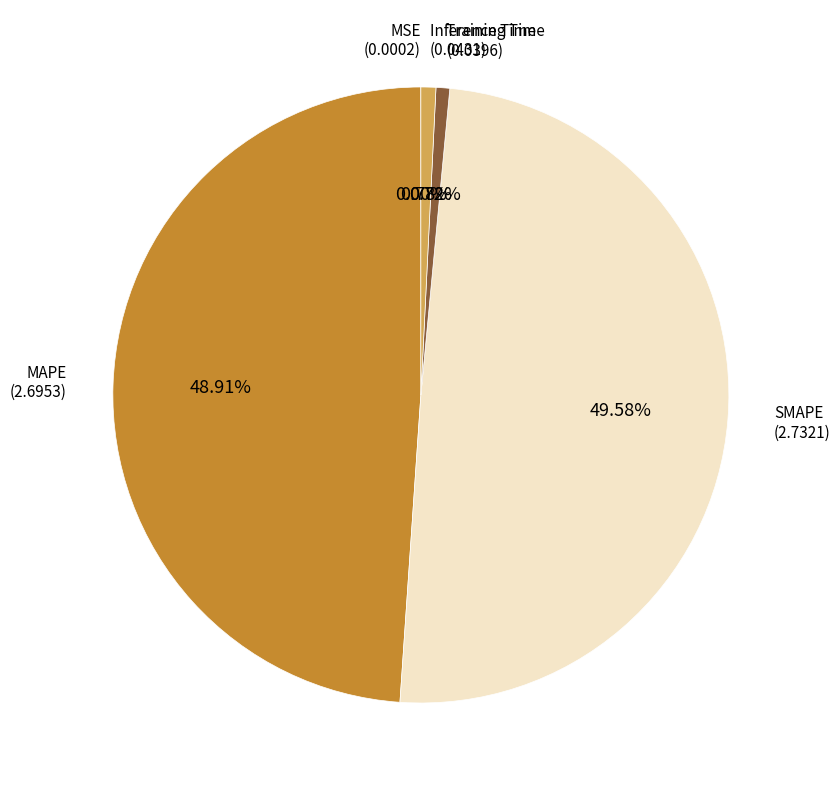

Is there any slice that represents more than half of the pie?

No